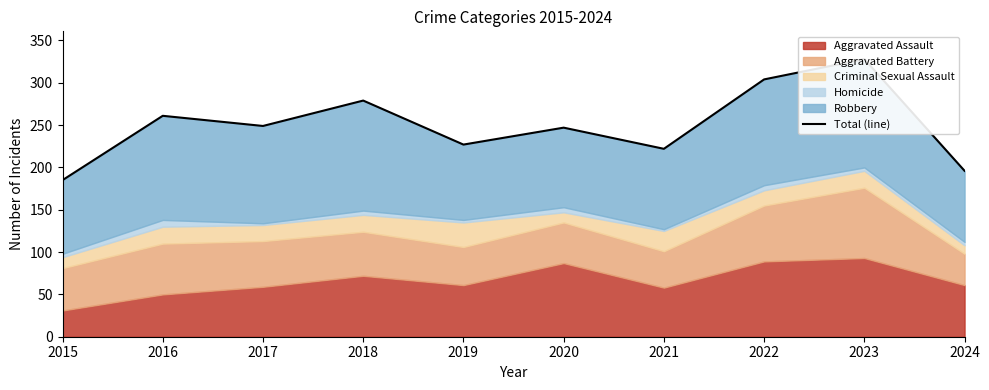

Rank the categories by value from highest to lowest.

2023, 2022, 2018, 2016, 2017, 2020, 2019, 2021, 2024, 2015